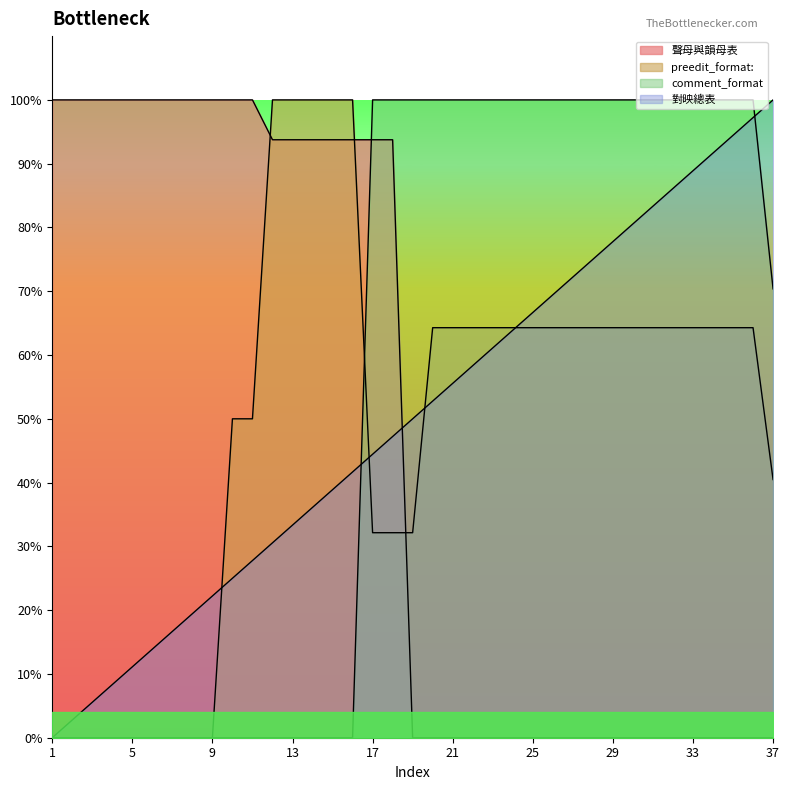

Reading left to right, transcribe all the data shown in this chart.

聲母與韻母表: 100.0	100.0	100.0	100.0	100.0	100.0	100.0	100.0	100.0	100.0	100.0	93.7	93.7	93.7	93.7	93.7	93.7	93.7	0.0	0.0	0.0	0.0	0.0	0.0	0.0	0.0	0.0	0.0	0.0	0.0	0.0	0.0	0.0	0.0	0.0	0.0	0.0
preedit_format:: 0.0	0.0	0.0	0.0	0.0	0.0	0.0	0.0	0.0	50.0	50.0	100.0	100.0	100.0	100.0	100.0	32.1	32.1	32.1	64.3	64.3	64.3	64.3	64.3	64.3	64.3	64.3	64.3	64.3	64.3	64.3	64.3	64.3	64.3	64.3	64.3	40.5
comment_format: 0.0	0.0	0.0	0.0	0.0	0.0	0.0	0.0	0.0	0.0	0.0	0.0	0.0	0.0	0.0	0.0	100.0	100.0	100.0	100.0	100.0	100.0	100.0	100.0	100.0	100.0	100.0	100.0	100.0	100.0	100.0	100.0	100.0	100.0	100.0	100.0	70.4
對映總表: 0.0	2.8	5.6	8.3	11.1	13.9	16.7	19.4	22.2	25.0	27.8	30.6	33.3	36.1	38.9	41.7	44.4	47.2	50.0	52.8	55.6	58.3	61.1	63.9	66.7	69.4	72.2	75.0	77.8	80.6	83.3	86.1	88.9	91.7	94.4	97.2	100.0